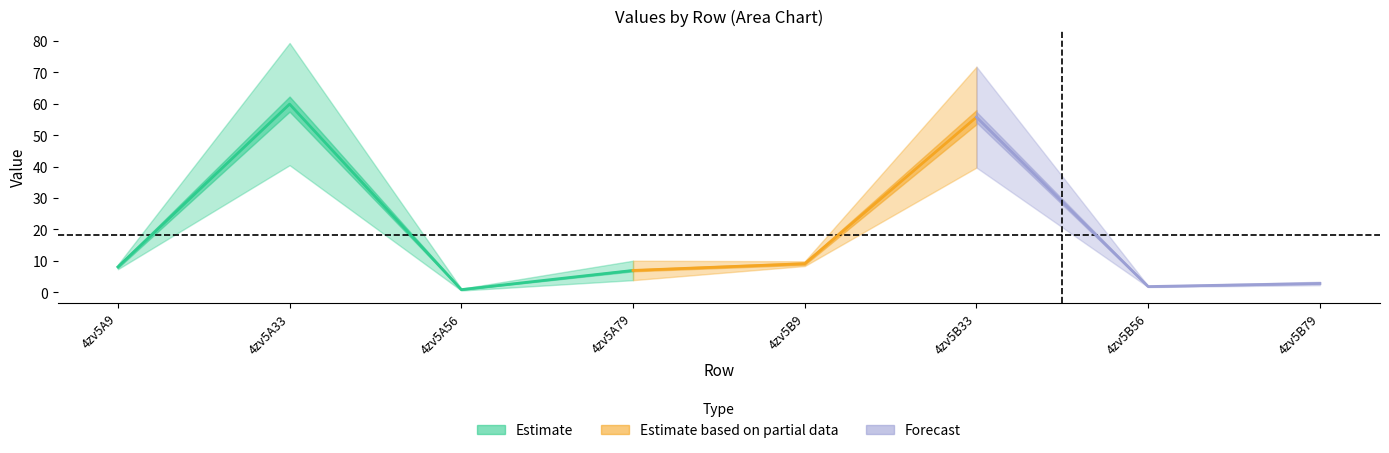

What is the label of the 7th point from the left?

4zv5B56